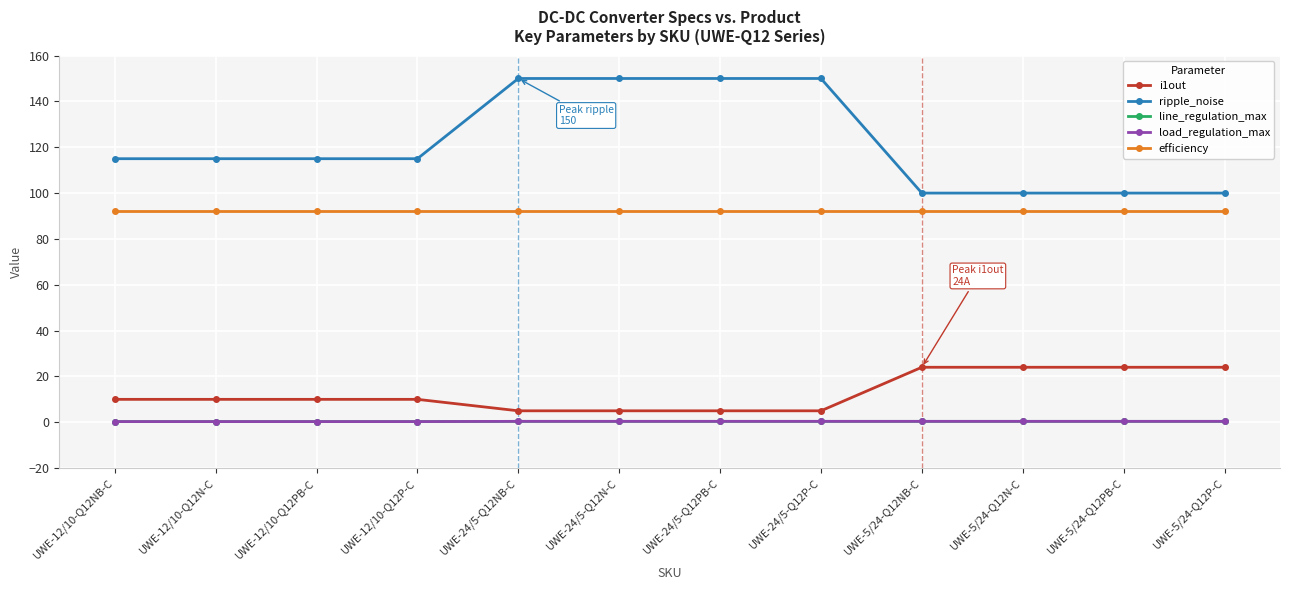

How many lines are shown in the chart?

5